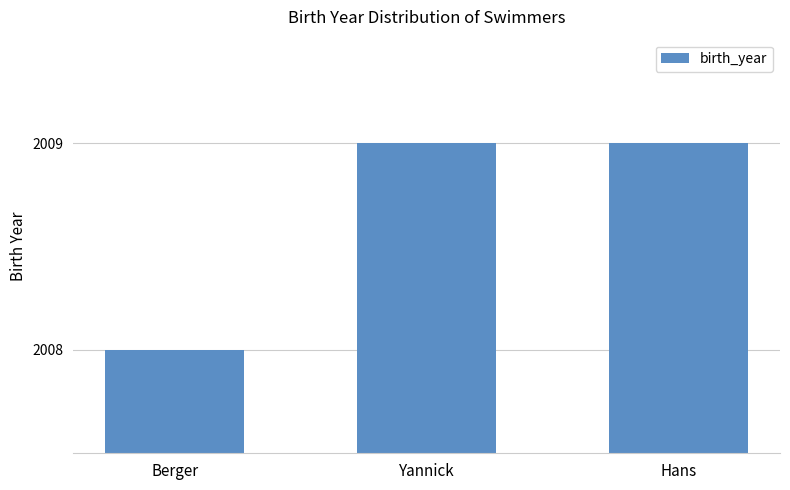

Which label corresponds to the smallest value in the chart?

Berger